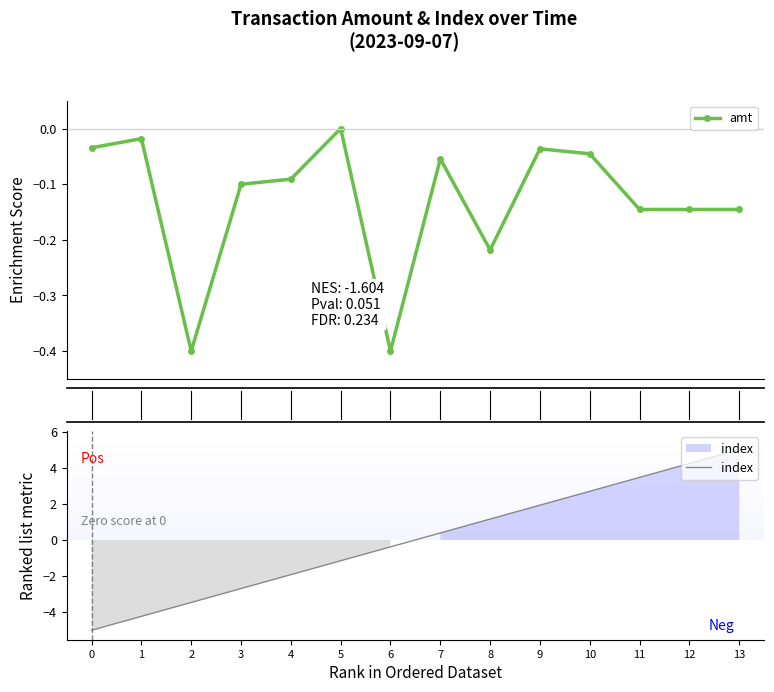

Does the chart have visible grid lines?

No